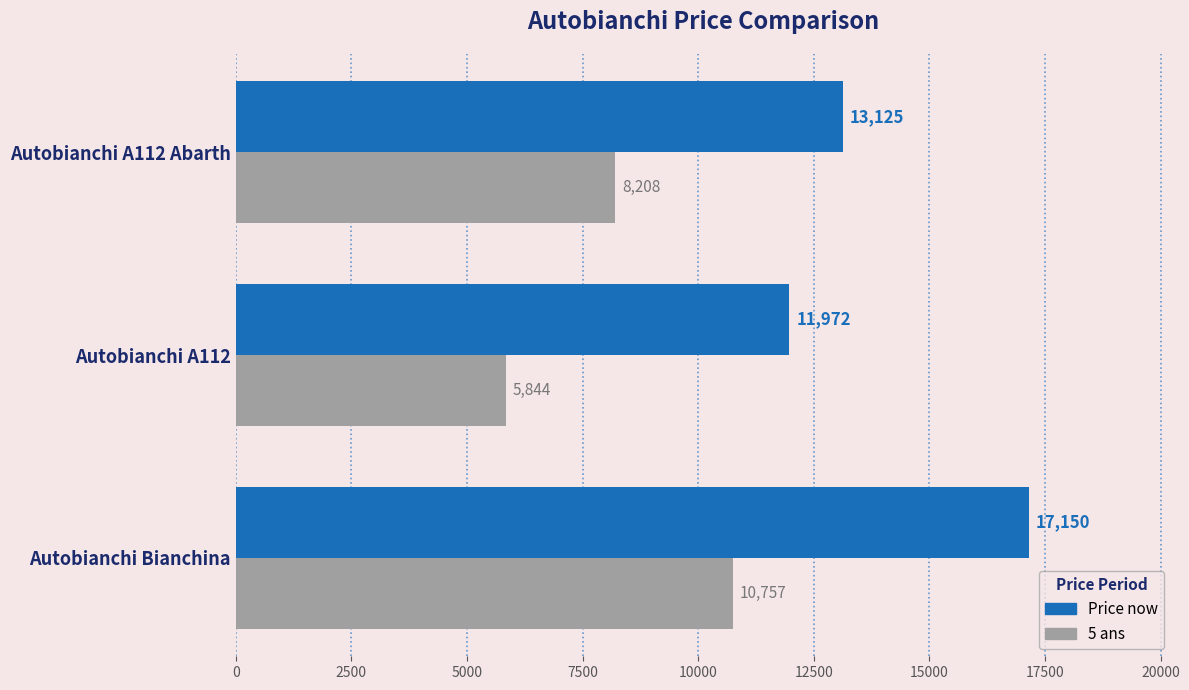

The 5 ans series shows 10757 at Autobianchi Bianchina. True or false?

True